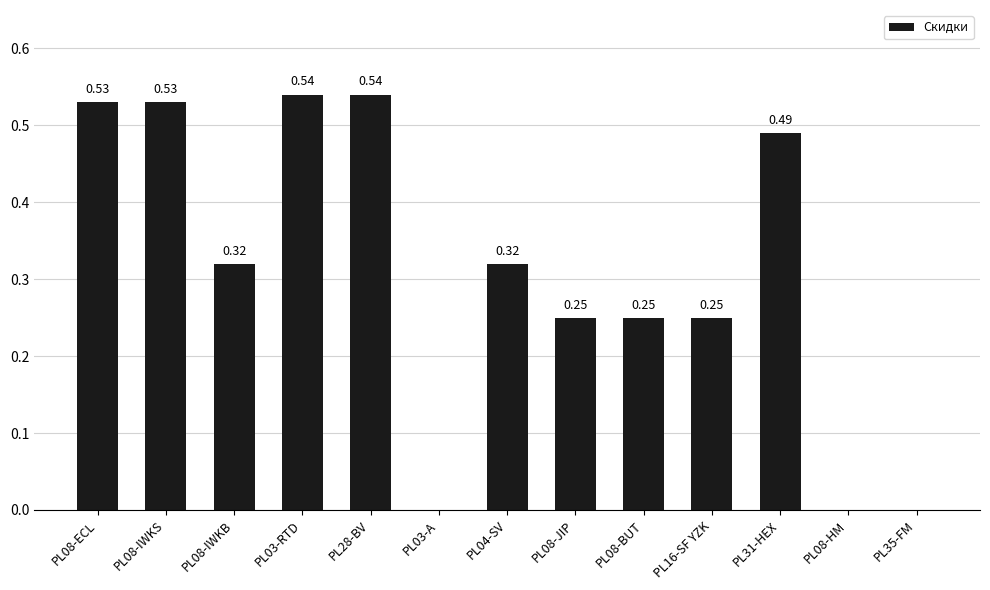

Count the number of data series in this chart.

1